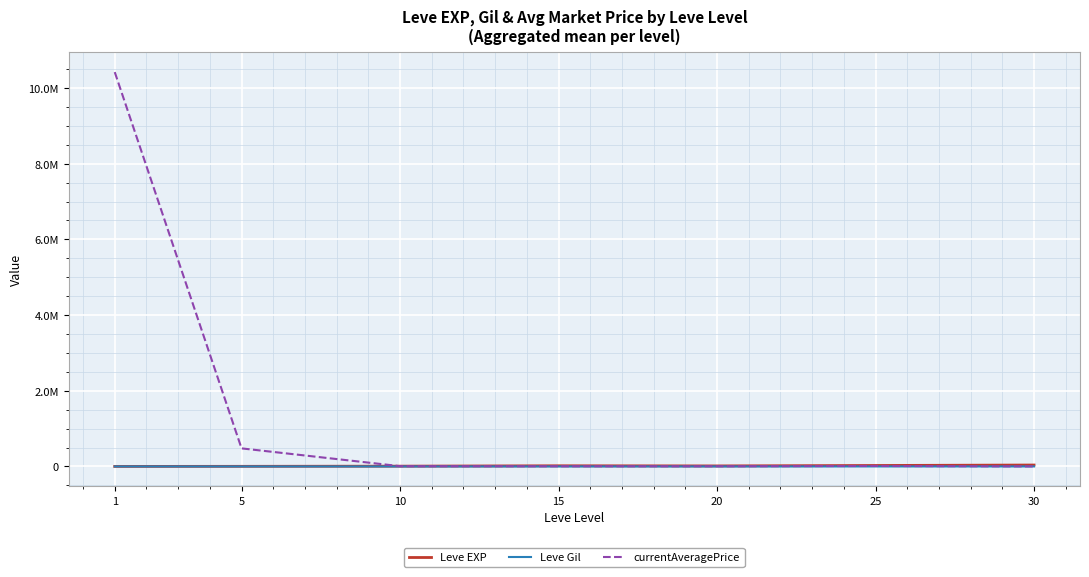

The value of Leve Gil at 15 is 218.3. True or false?

False